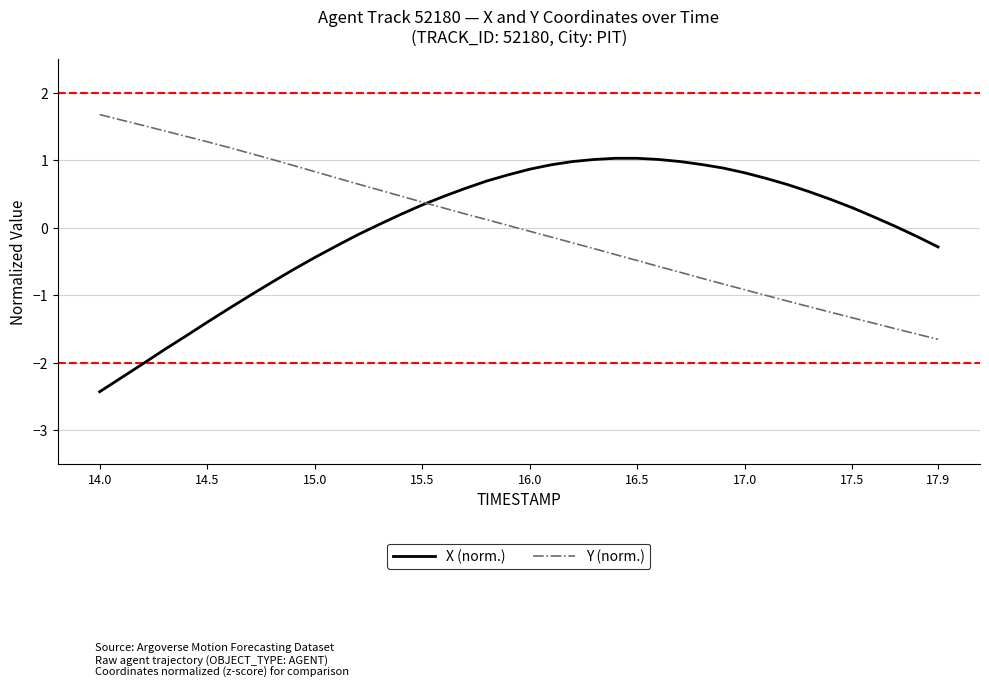

What is the lowest value of the X (norm.) series?

-2.4